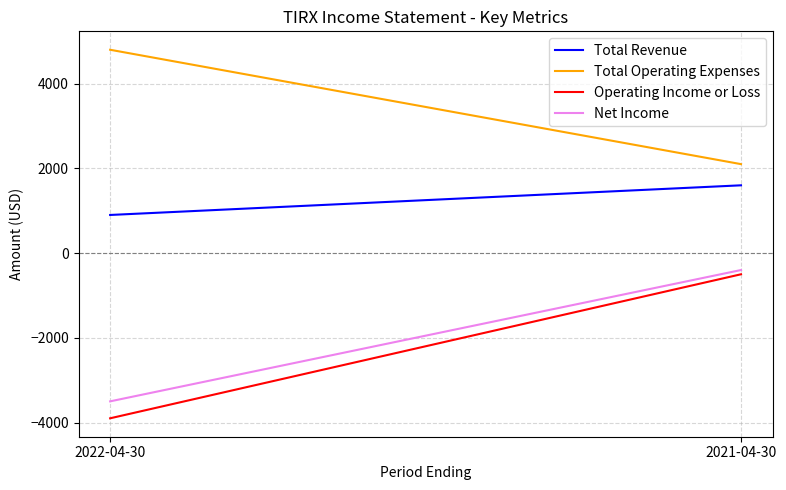

What is the average value of the Operating Income or Loss series?

-2200